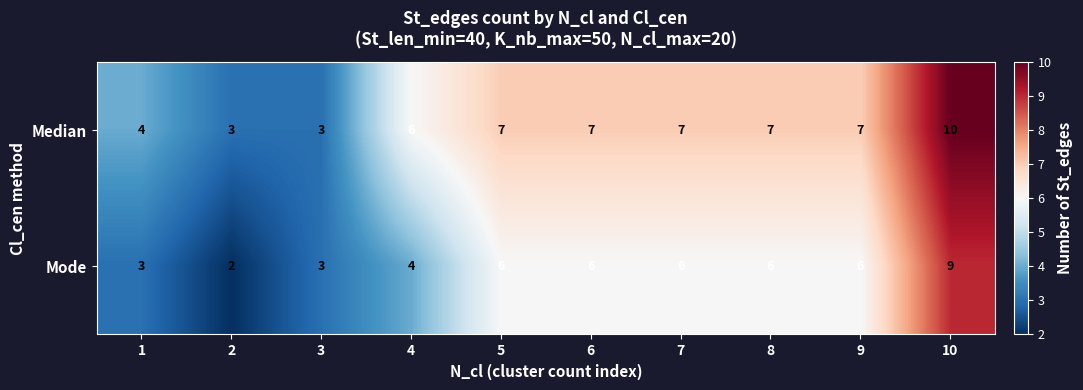

Reading left to right, what are all the values shown in this chart?

Median: 4	3	3	6	7	7	7	7	7	10
Mode: 3	2	3	4	6	6	6	6	6	9